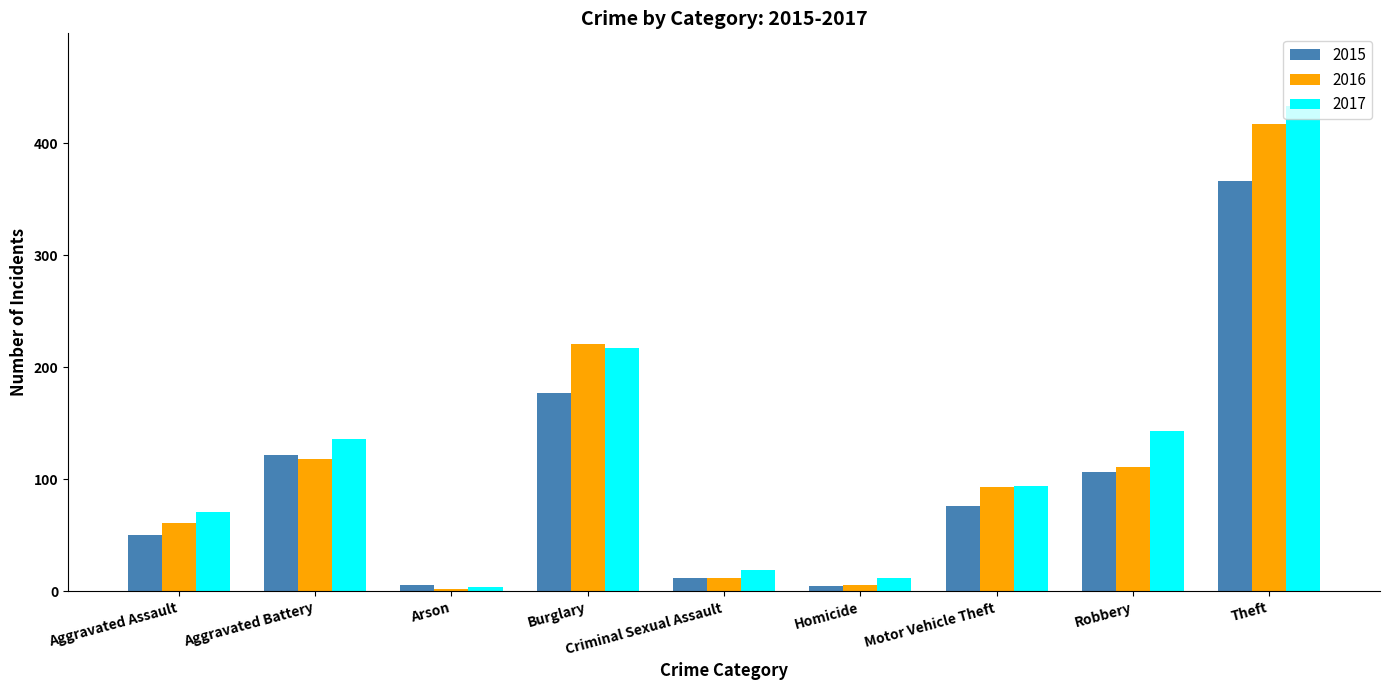

What is the label of the 1st bar from the right?

Theft